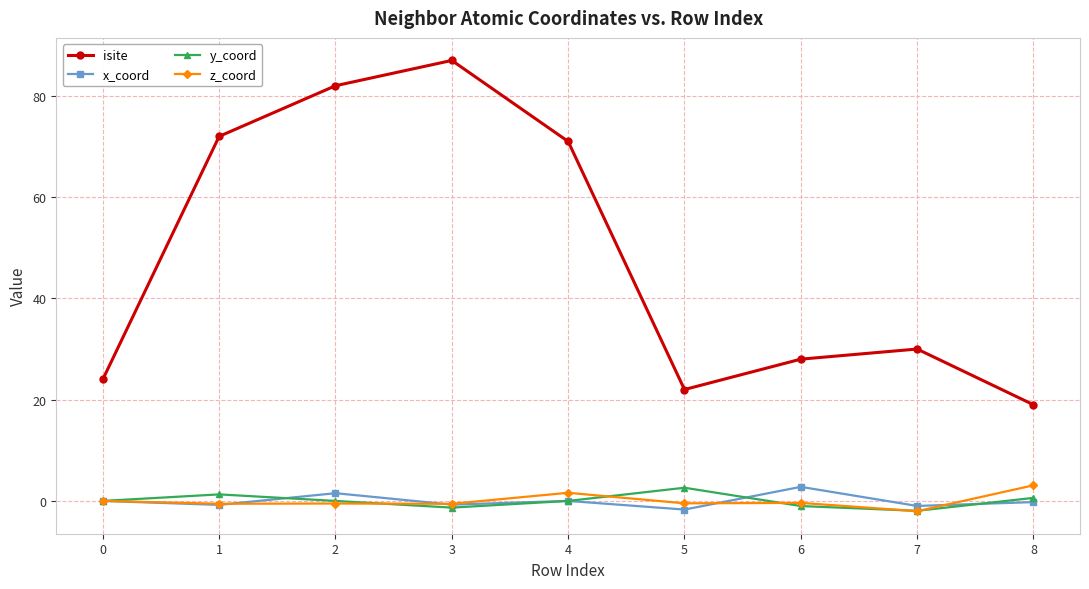

True or false: isite and x_coord cross at least once.

False